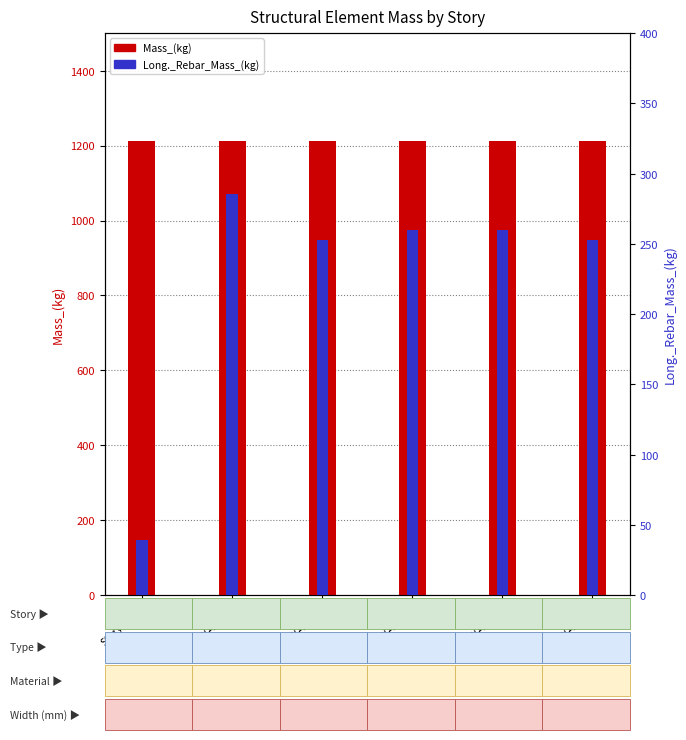

What are all the series names shown in the legend?

Mass_(kg), Long._Rebar_Mass_(kg)